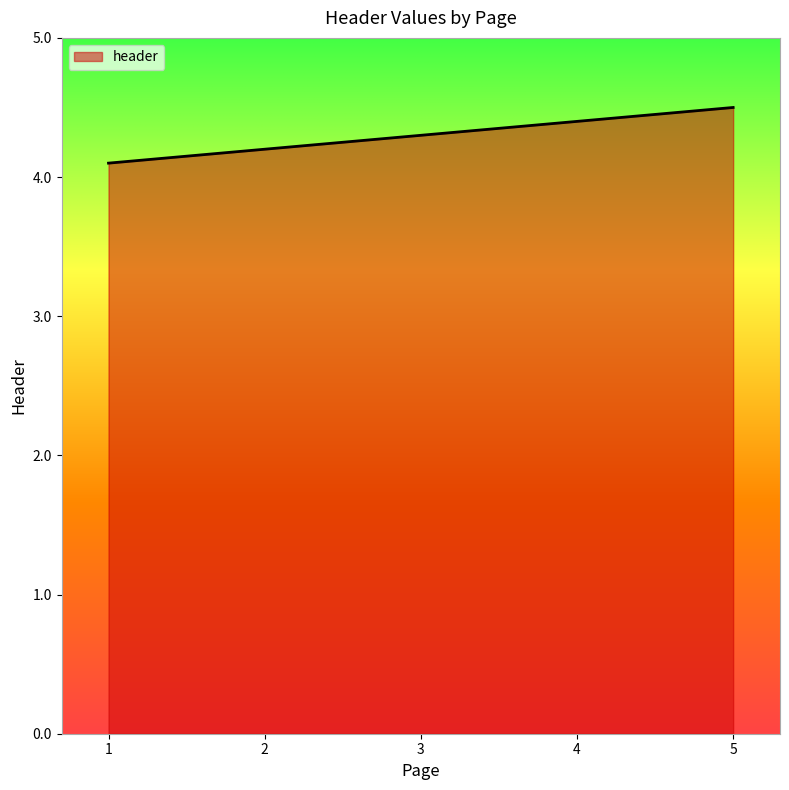

Is it true that the value at 1 is 6.9?

False